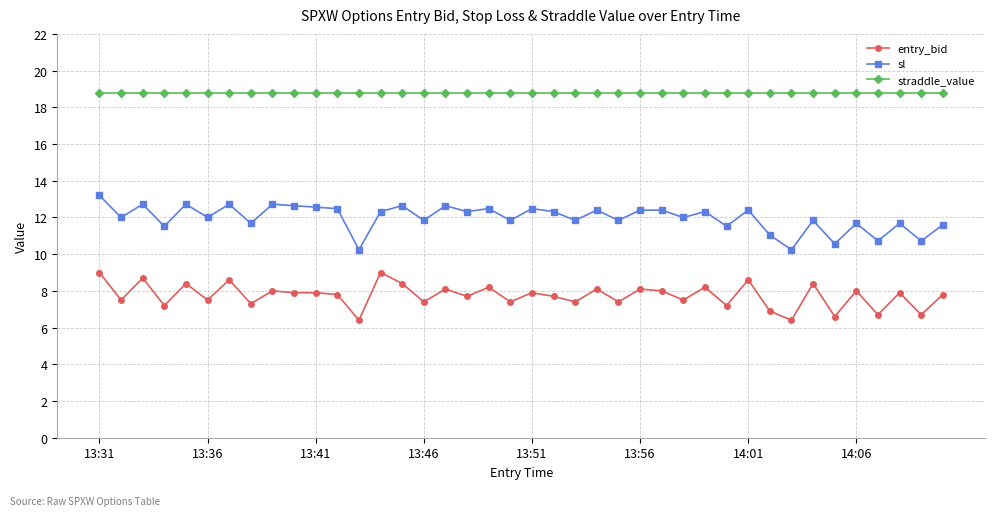

What is the value of the entry_bid point at the 24th from the left?

8.1